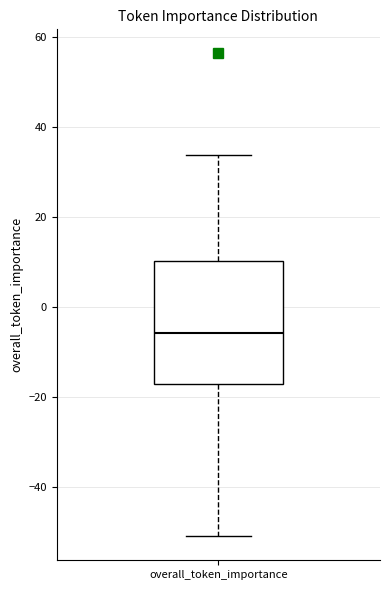

Where does the lower whisker of the box for overall_token_importance end on the y-axis? The values are not printed on the chart, so give them approximately, as read against the axis.

-52